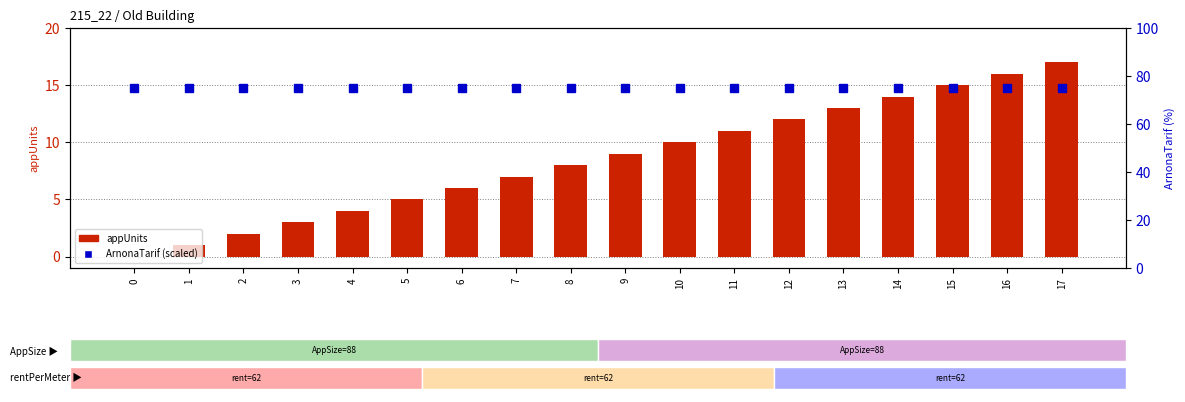

What is the maximum value for appUnits?

17